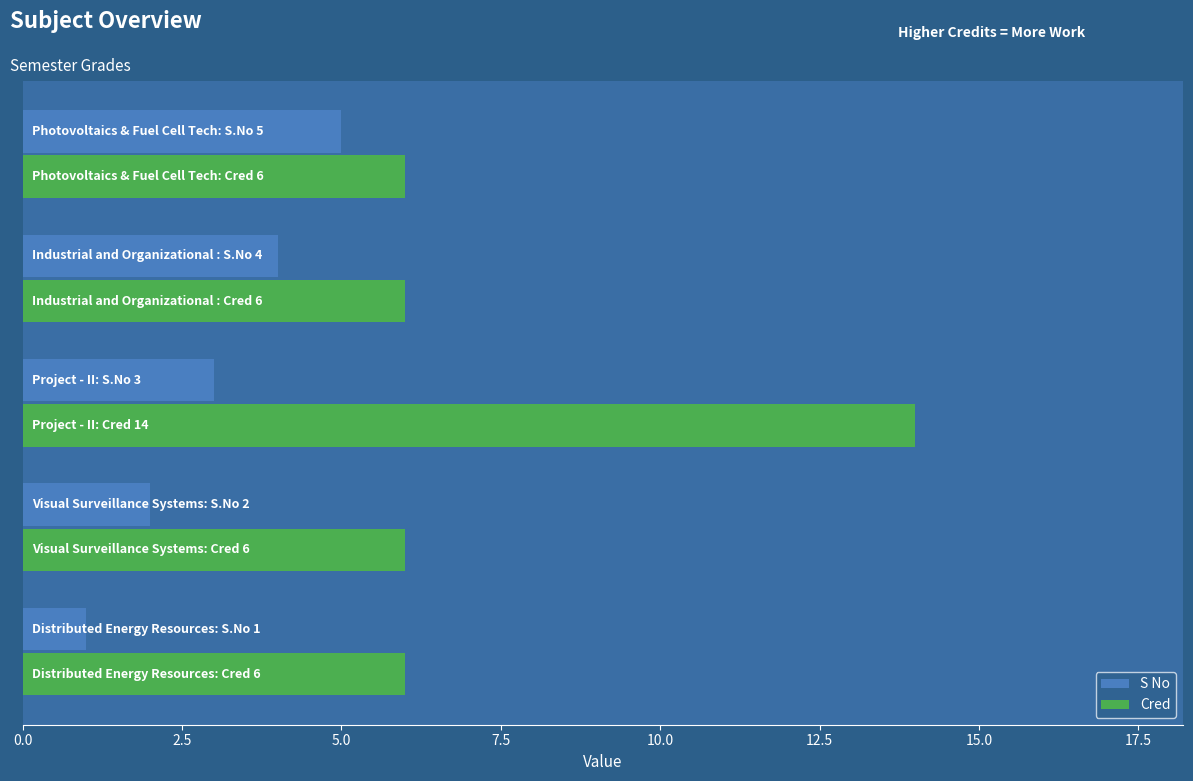

List the series in order of their overall mean, highest first.

Cred, S No